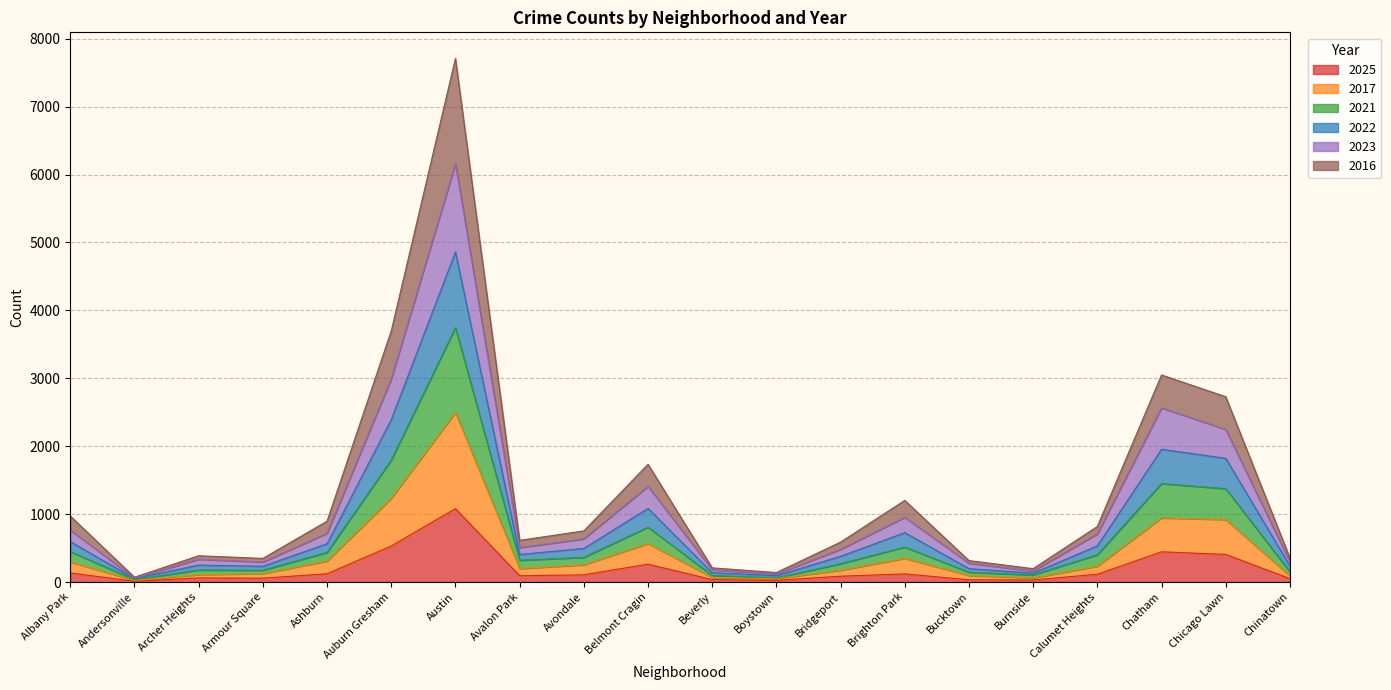

What is the total value across all series at Austin?

7709